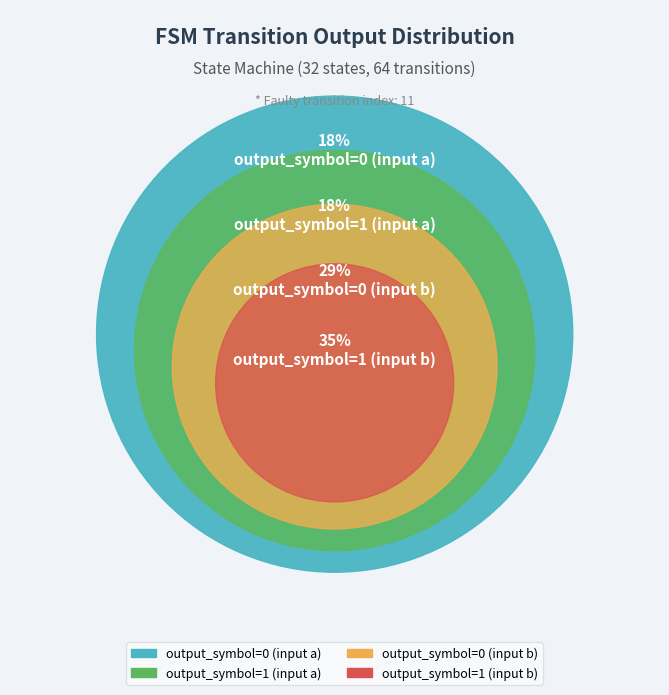

True or false: 8 accounts for 6% of the total.

False